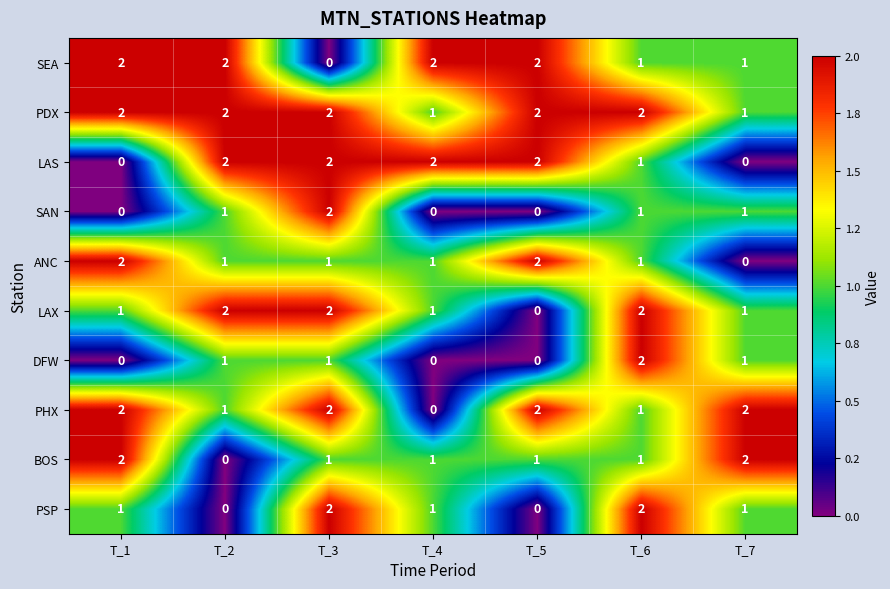

What is the difference between the highest and lowest values at T_6?

1